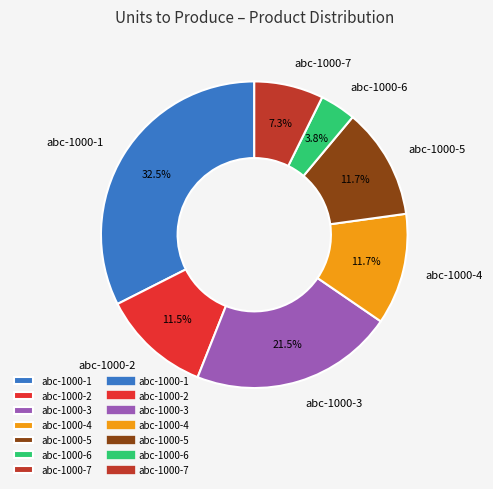

Count the number of slices in the pie.

7